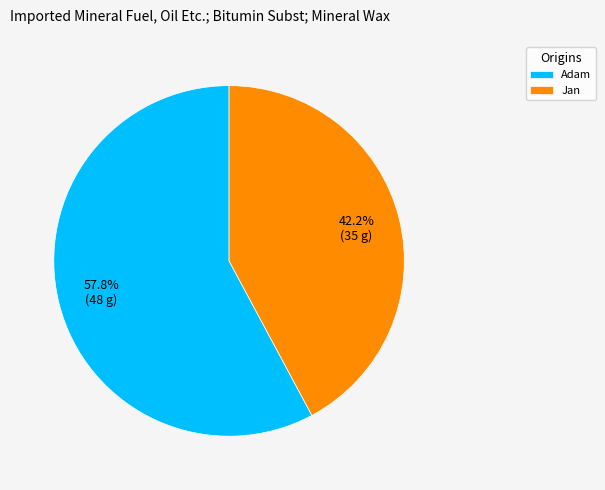

The Jan slice represents 50% of the pie. True or false?

False